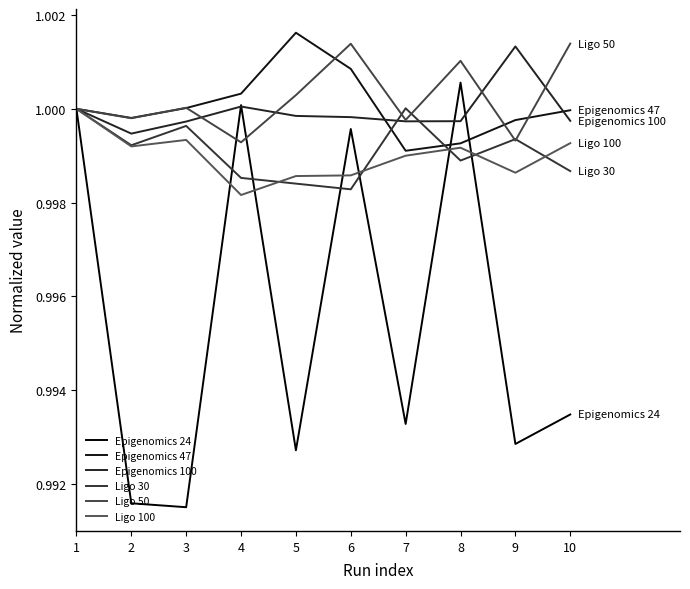

How many lines are shown in the chart?

6